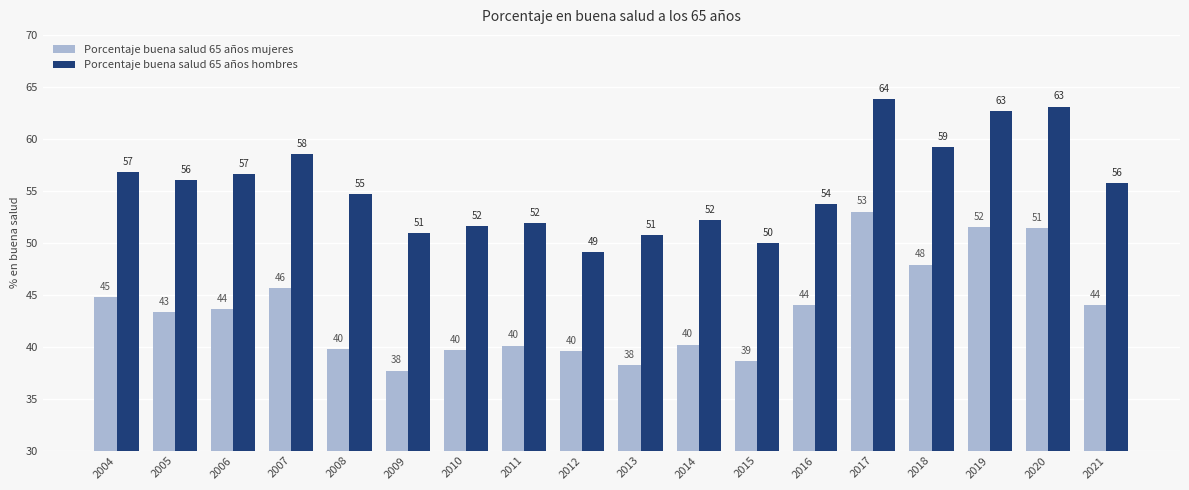

What is the value of the Porcentaje buena salud 65 años mujeres bar at the 1st from the left?

44.8